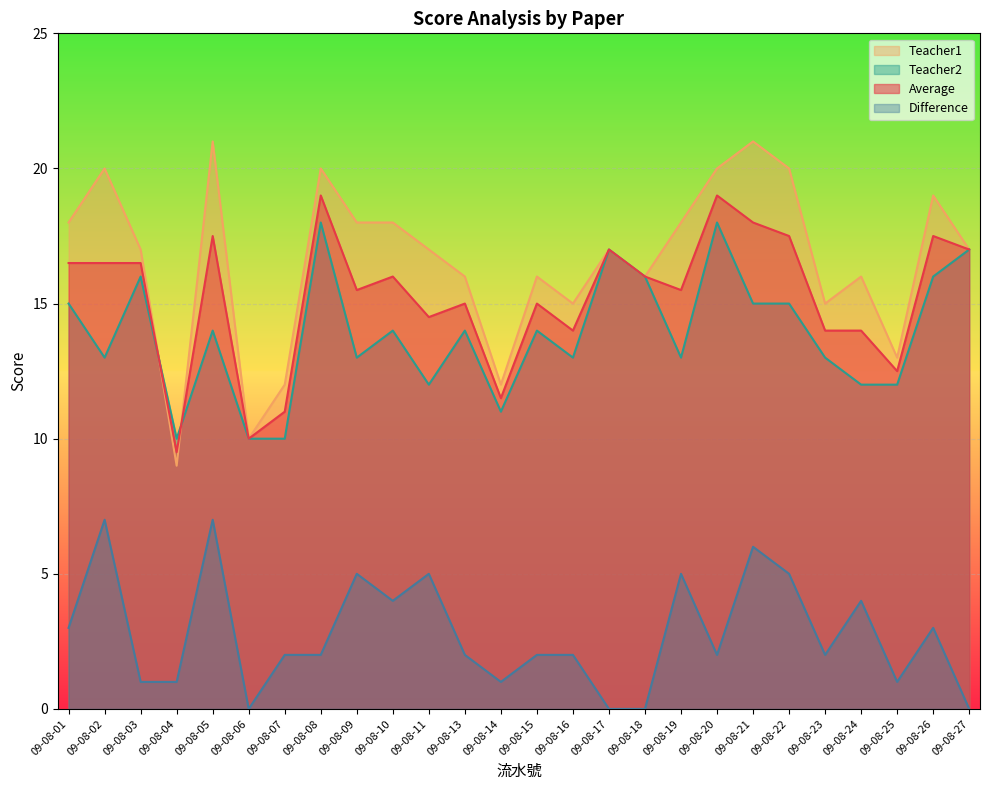

Between which two adjacent categories do Teacher1 and Teacher2 first intersect?

09-08-03 and 09-08-04